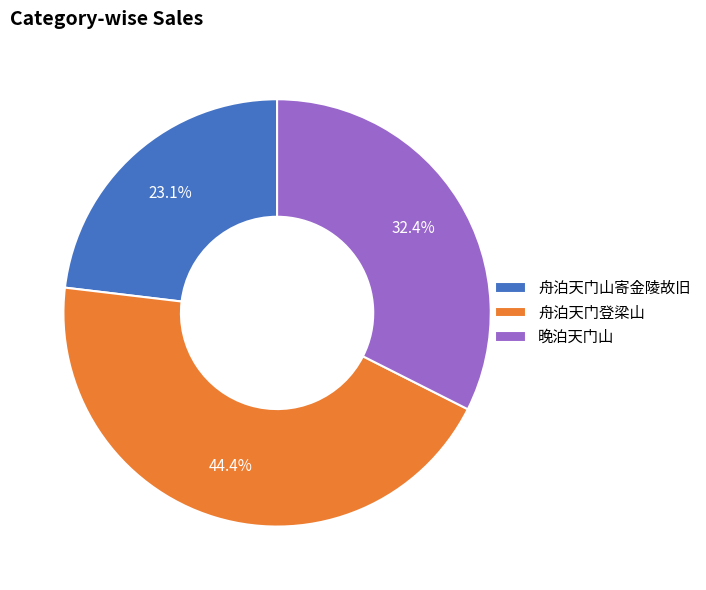

How many slices are in this pie chart?

3